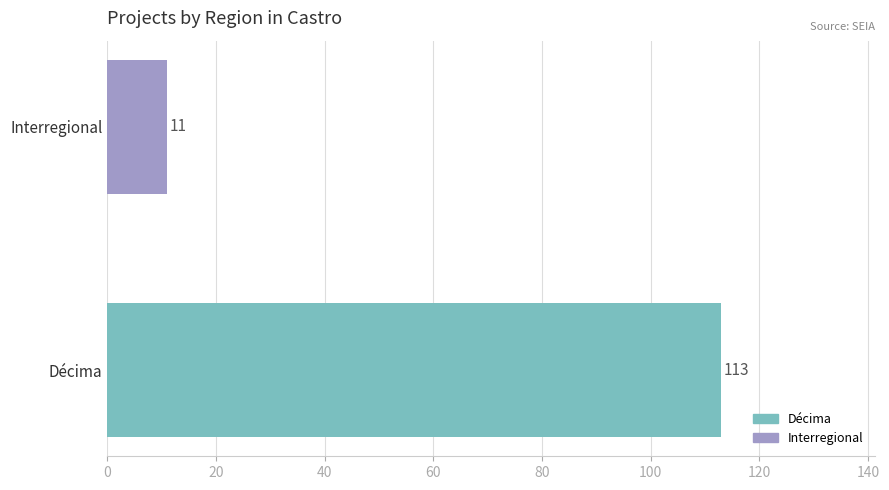

Reading bottom to top, list all the values displayed in this chart.

Décima=113	Interregional=11